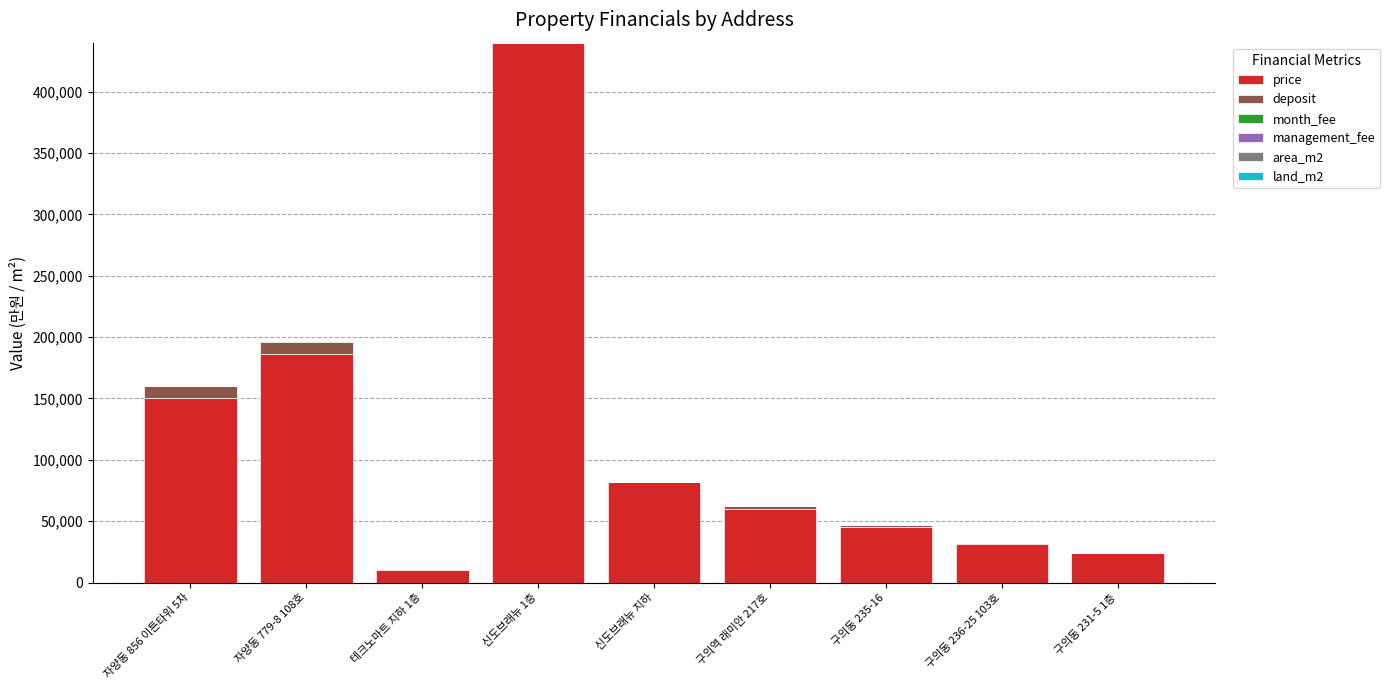

What is the maximum value for price?

440000.0